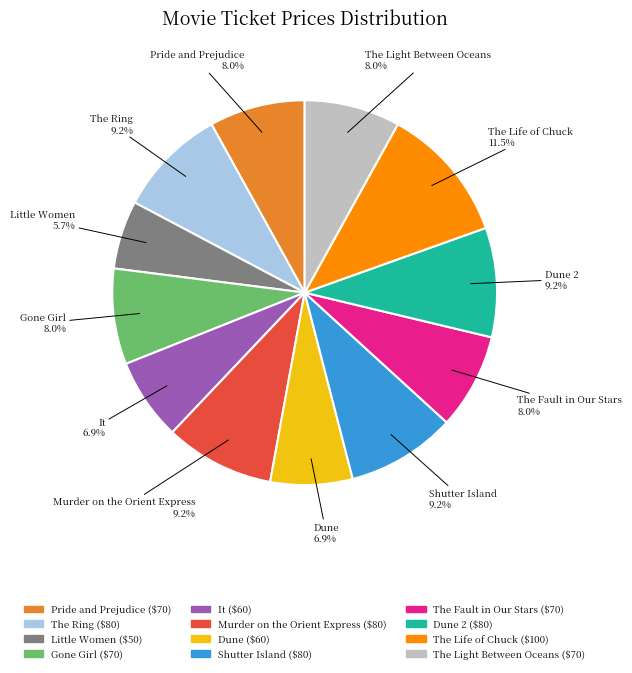

Is there any slice that represents more than half of the pie?

No